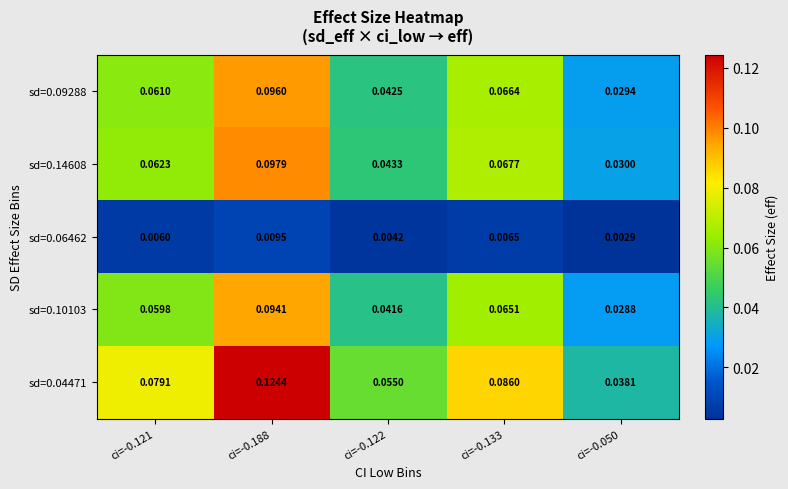

Is the value of sd=0.10103 at ci=-0.122 greater than the value of sd=0.06462 at ci=-0.188?

Yes